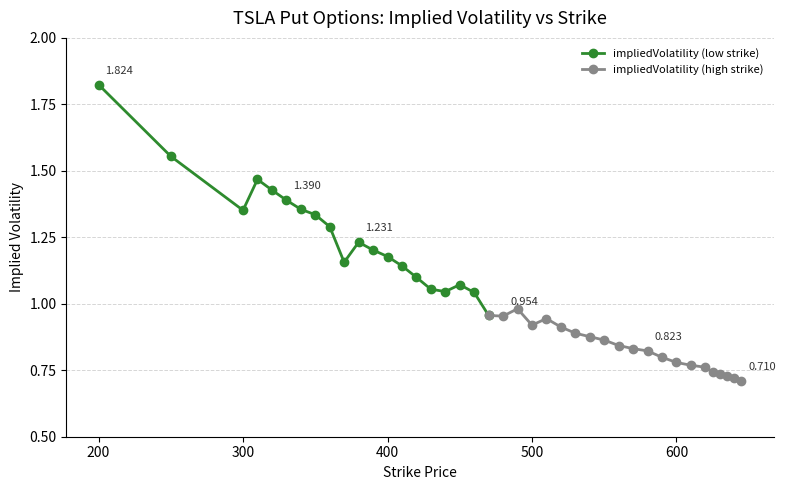

How many interior local valleys (lower than both neighbors) does the data have?

5